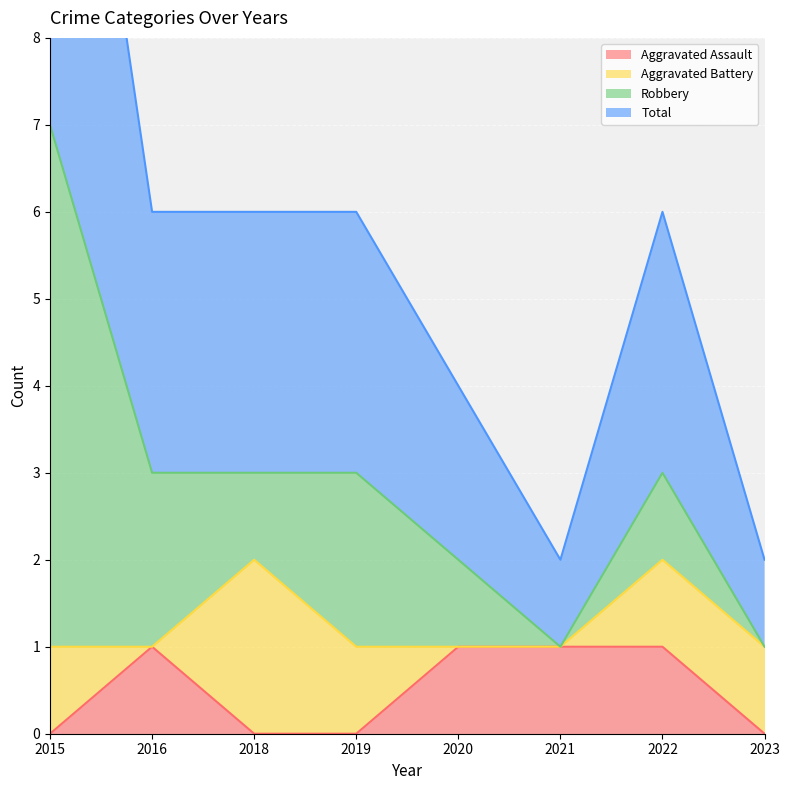

True or false: Aggravated Assault has more than 2 points higher than both neighbors.

False